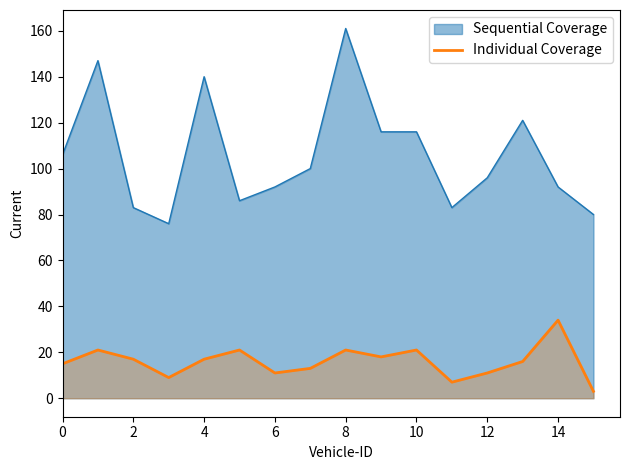

Which series has the largest range (max minus min)?

Sequential Coverage